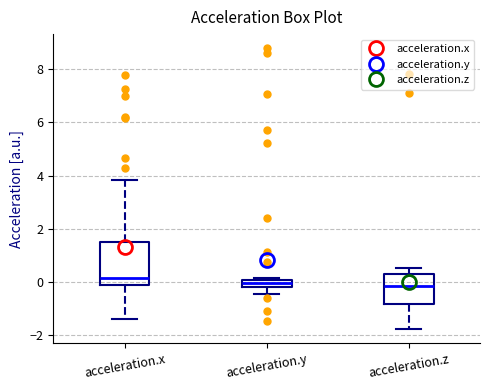

Where does the lower whisker of the box for acceleration.y end on the y-axis? The values are not printed on the chart, so give them approximately, as read against the axis.

-0.4